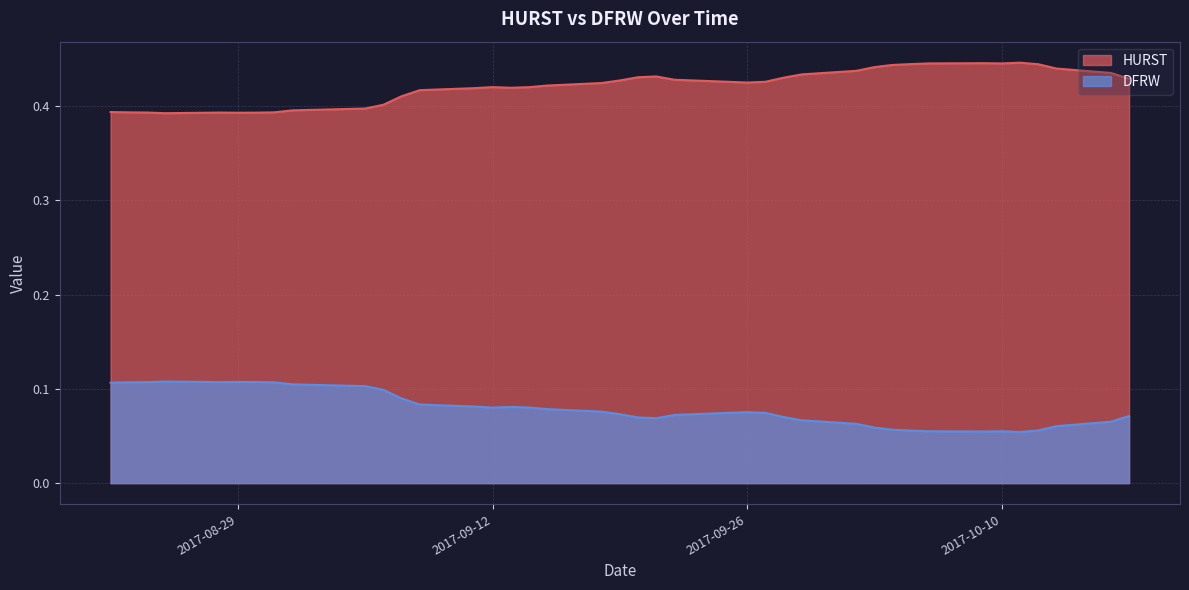

True or false: HURST and DFRW cross at least once.

False